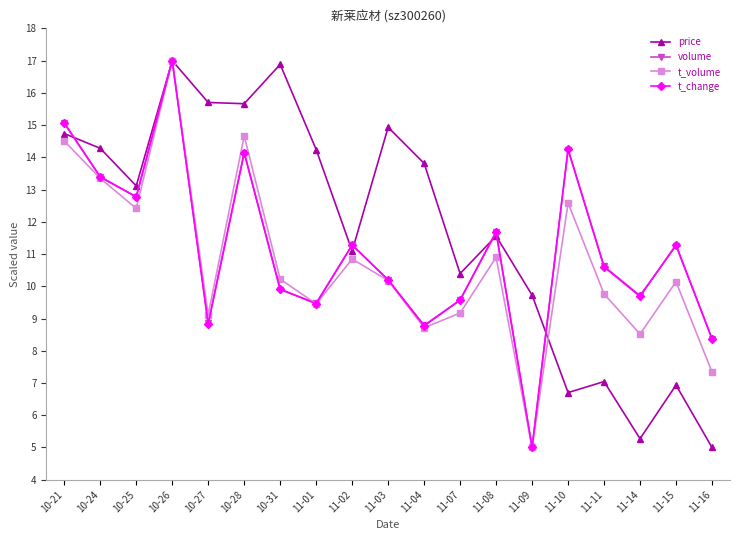

What value does the price series have at 10-28?

15.7